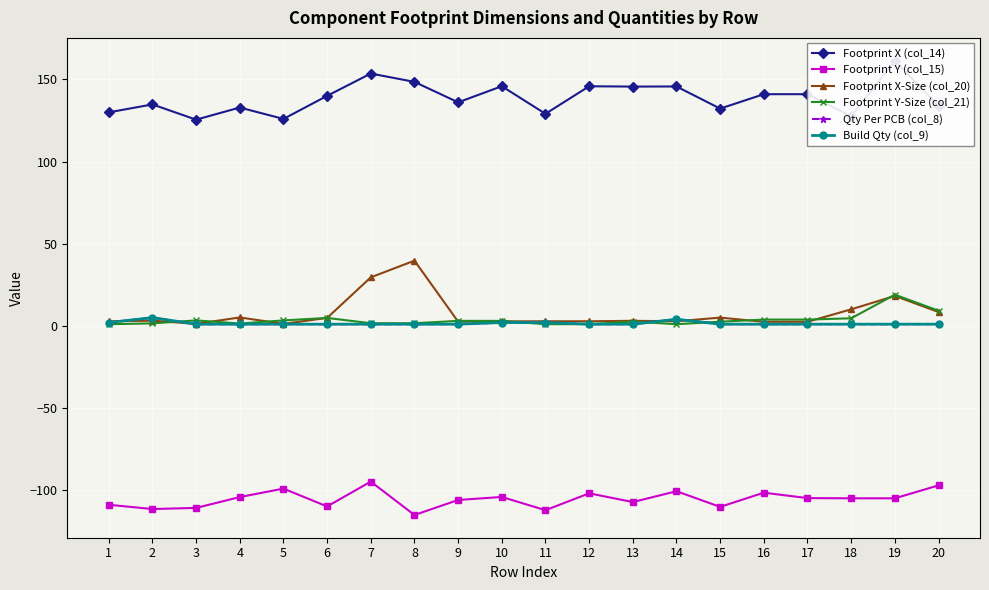

At how many categories does at least one series exceed 1?

20